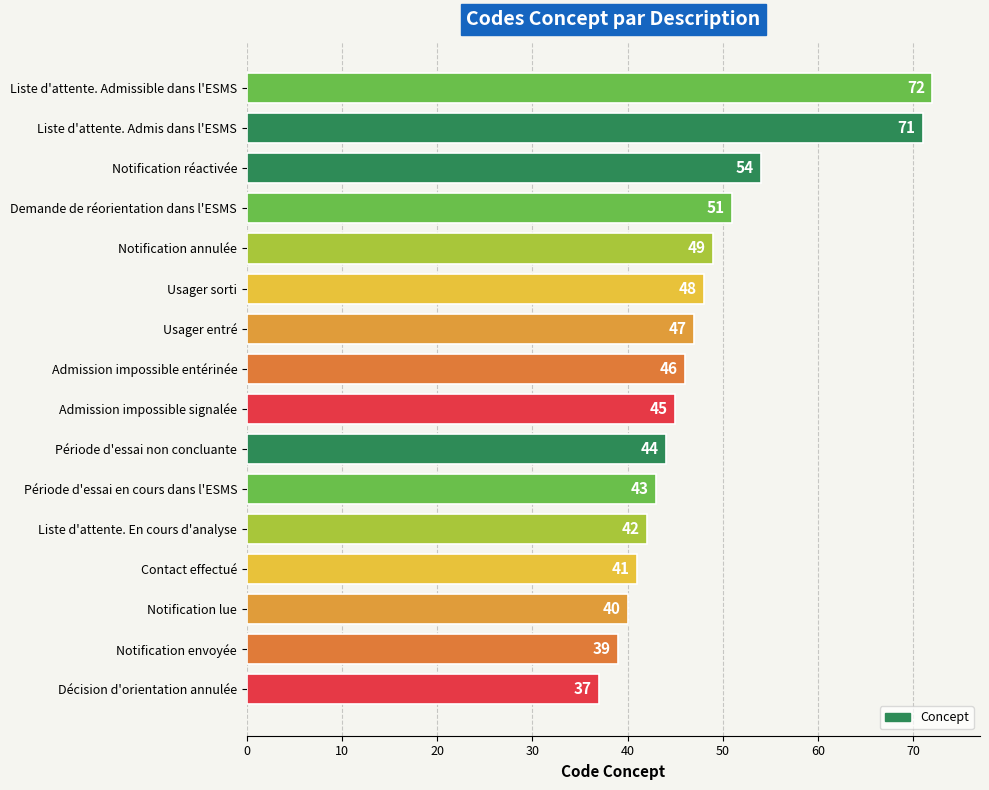

Where is the data nearest to the value 54?

Notification réactivée